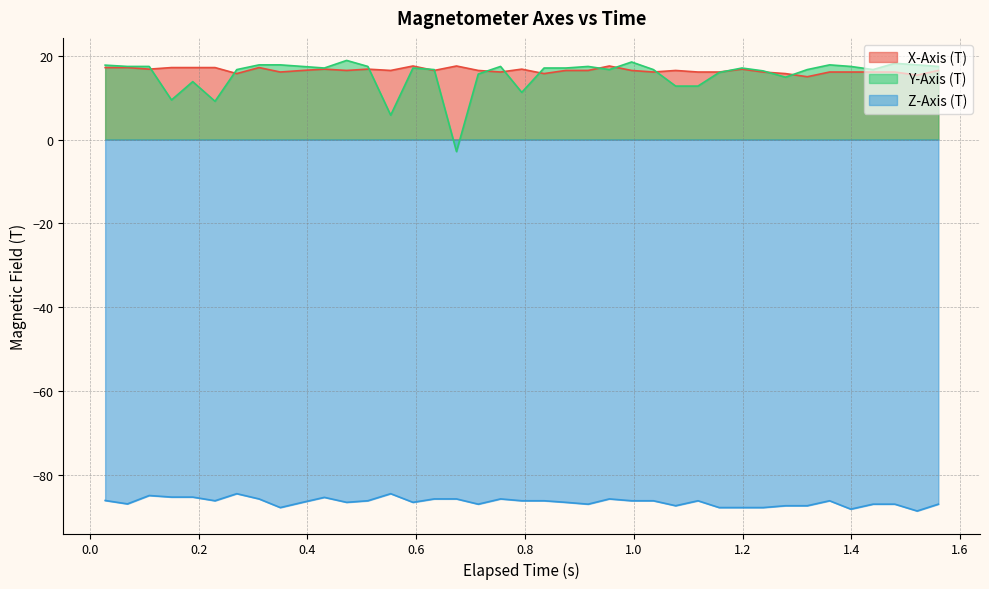

At how many categories does at least one series exceed -1?

39